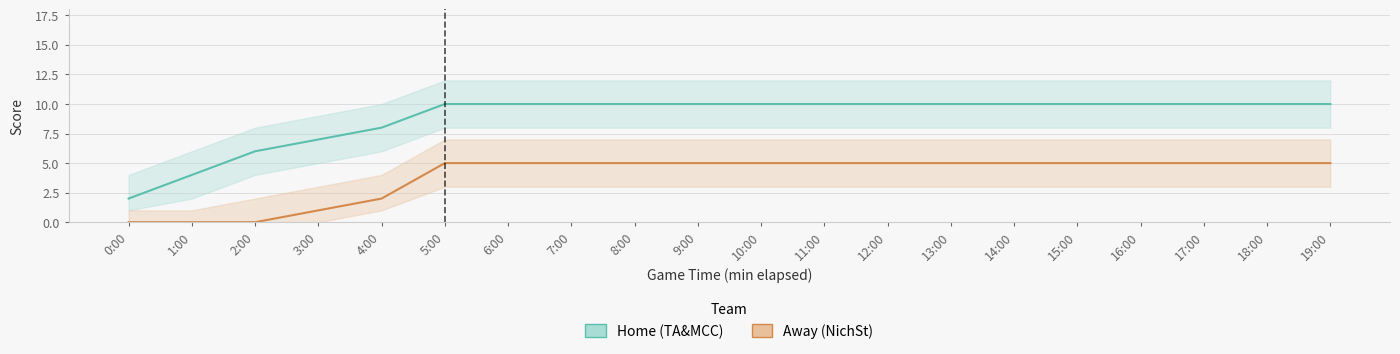

Rank the series at 1:00 from lowest to highest value.

Away, Home